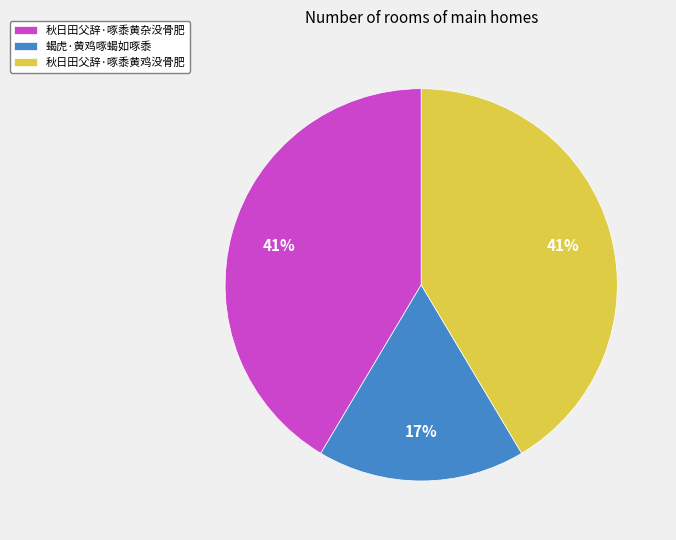

What percentage is the 秋日田父辞·啄黍黄杂没骨肥 slice, to the nearest percent?

41%